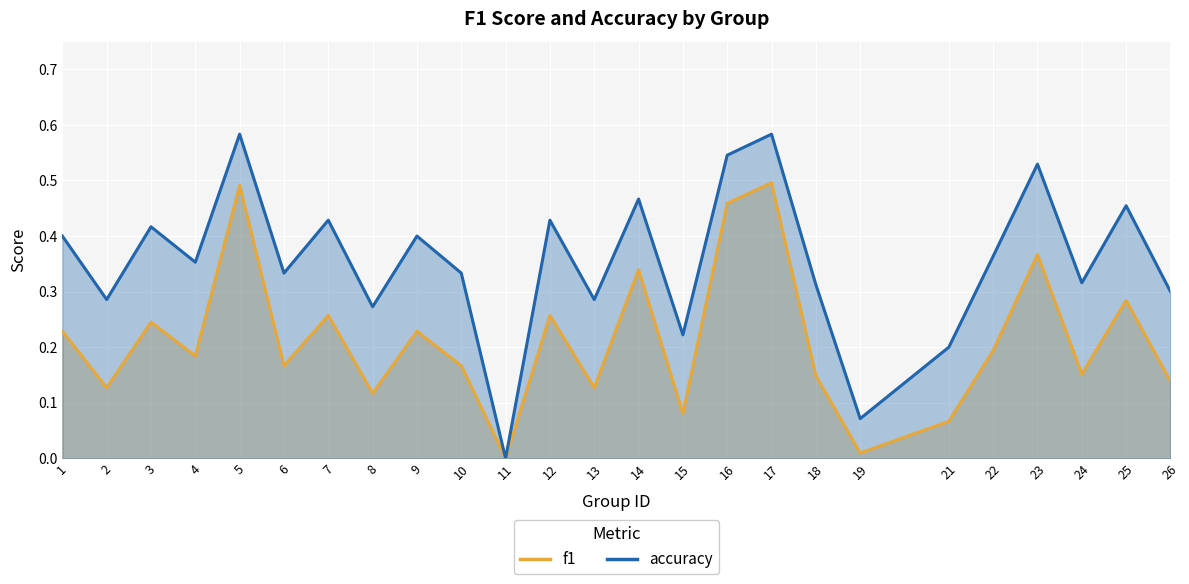

At 19, list the series in order from smallest to largest.

f1, accuracy